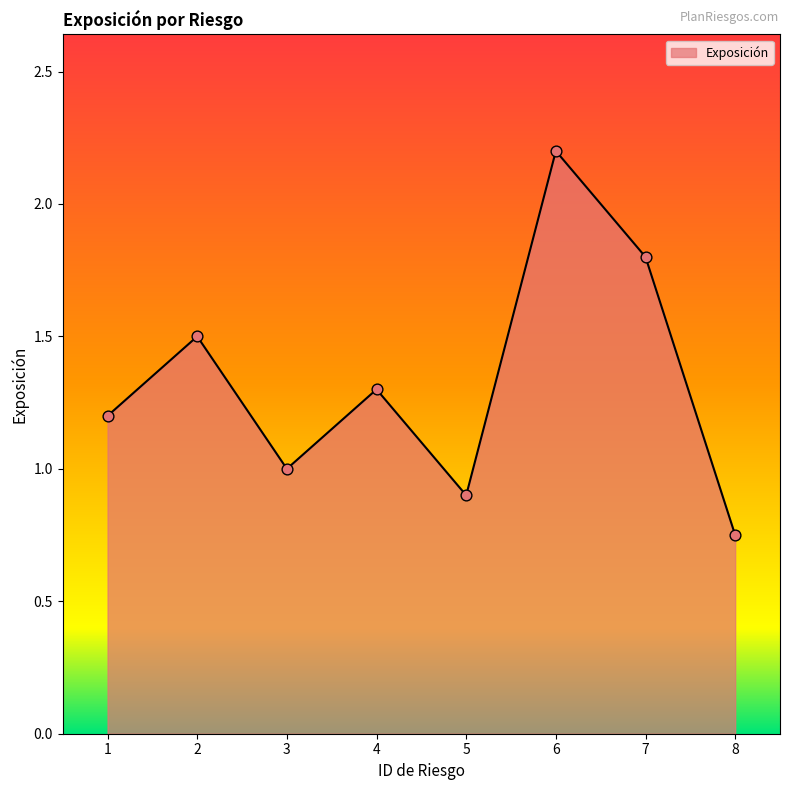

Between 7 and 3, which is larger?

7